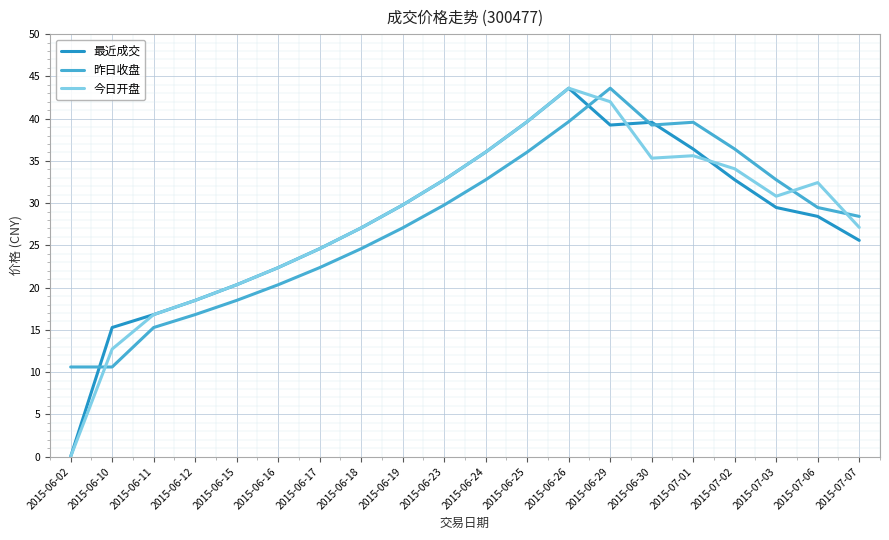

What is the spread (max minus min) of values at 2015-06-26?

4.0